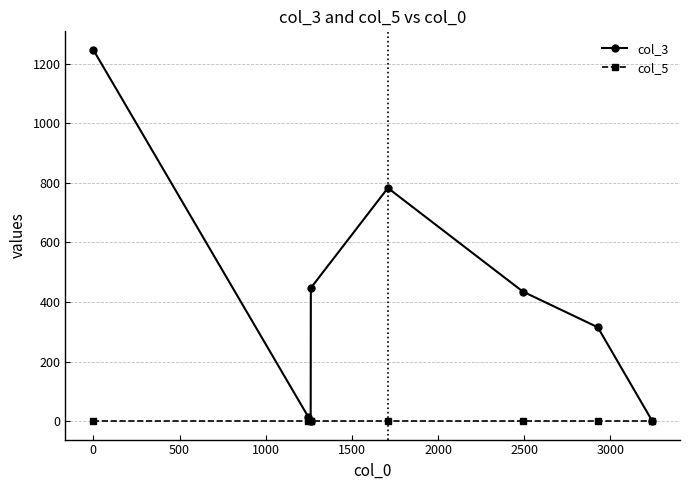

Reading left to right, list all the values displayed in this chart.

col_3: 1247	14	1	447	783	435	315	1
col_5: 0	0	0	0	0	0	0	0